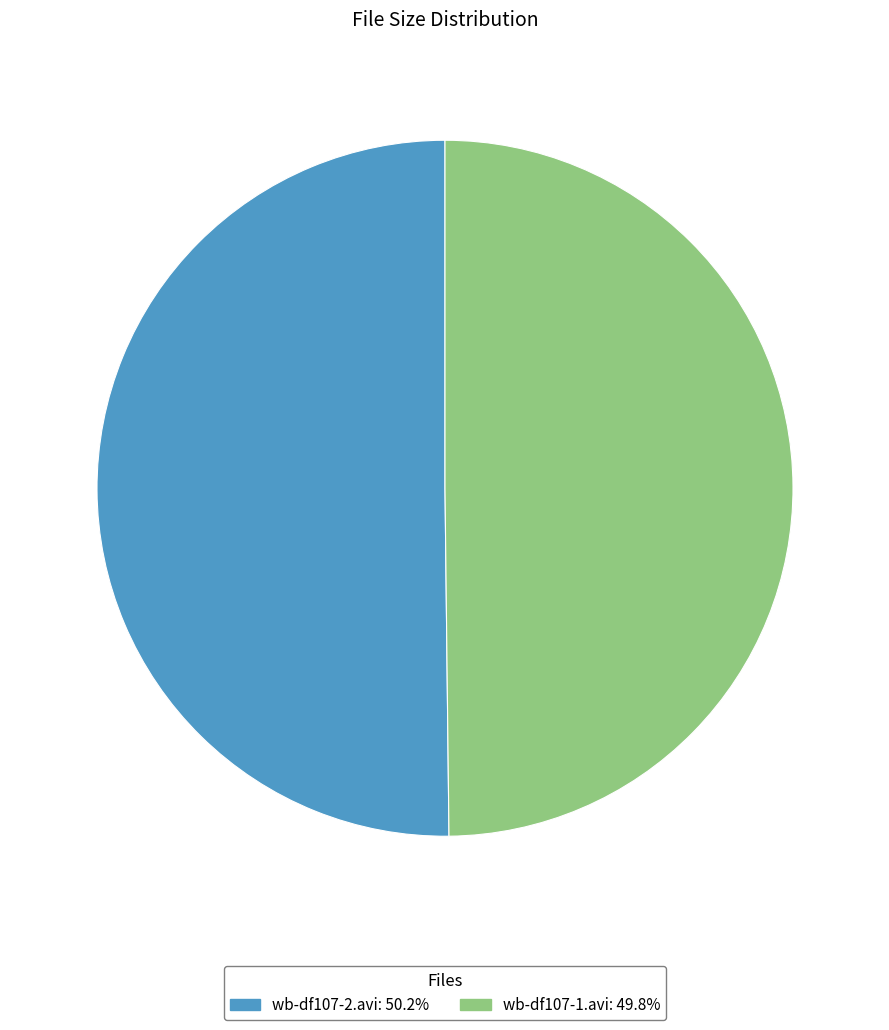

Approximately how many times larger is the value at wb-df107-1.avi compared to wb-df107-2.avi?

1.0